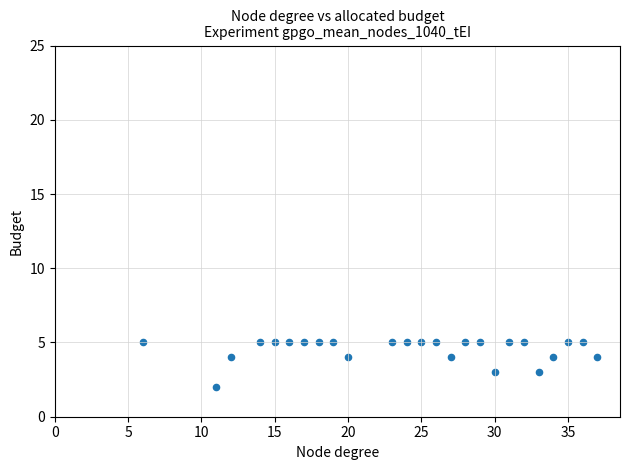

What is the range of Y values (max minus min)?

3